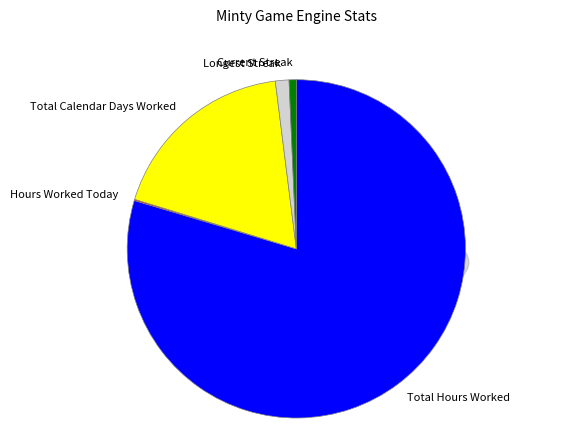

Is Longest Streak the majority of the pie?

No